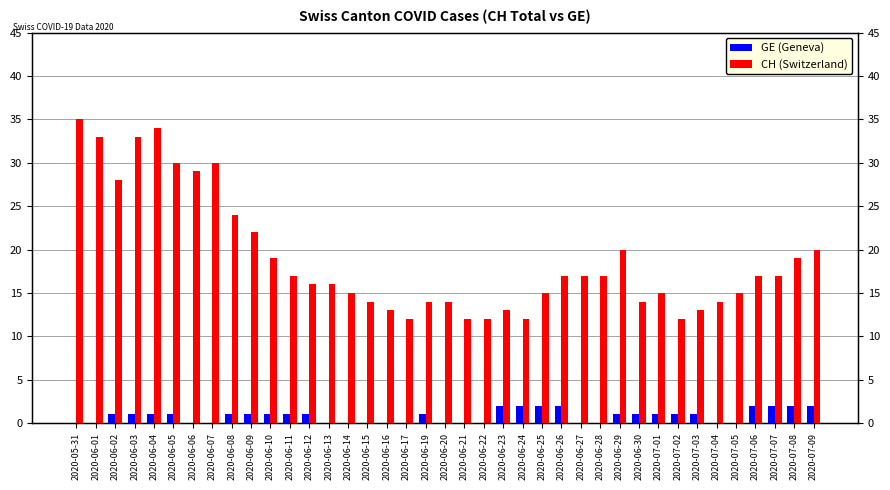

Where is CH (Switzerland) nearest to the value 23?

2020-06-08